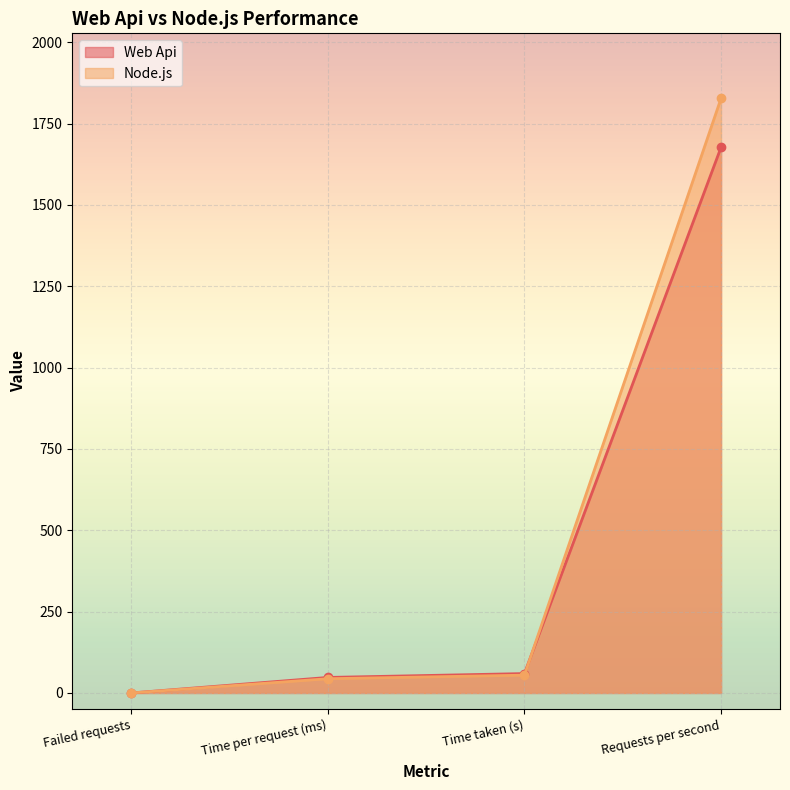

At which label is Node.js closest to 913?

Time taken (s)